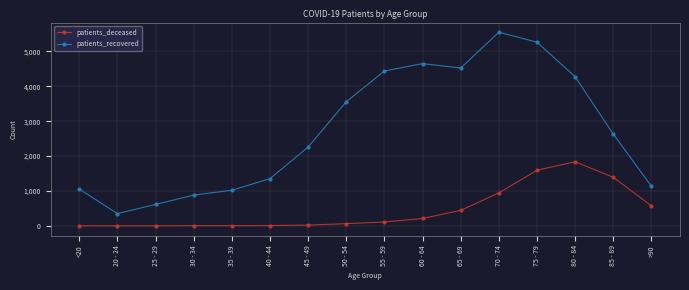

What is the label of the 4th point from the left?

30 - 34